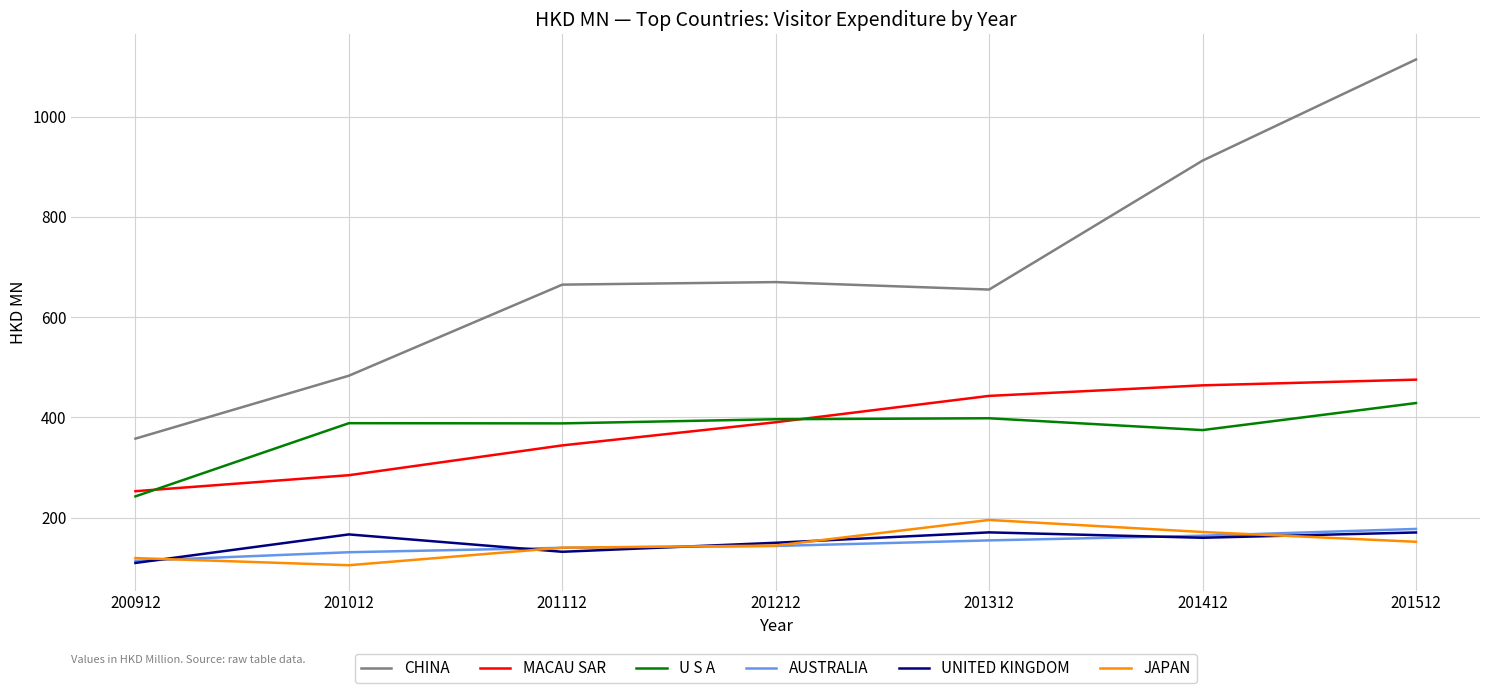

What is the sum of all UNITED KINGDOM values?

1057.3